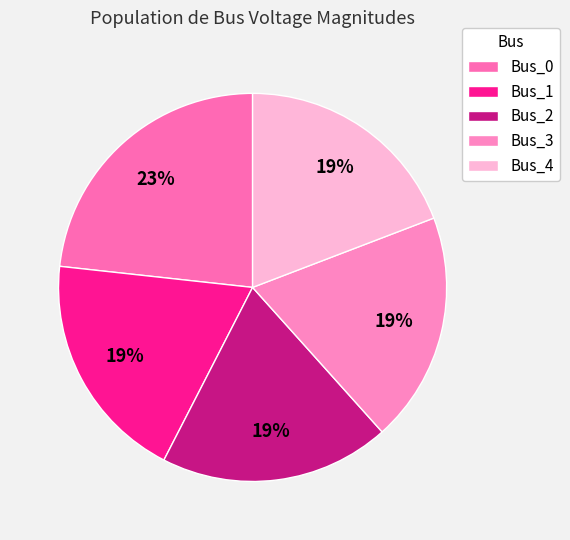

Rank the categories by value from highest to lowest.

Bus_0, Bus_3, Bus_4, Bus_2, Bus_1